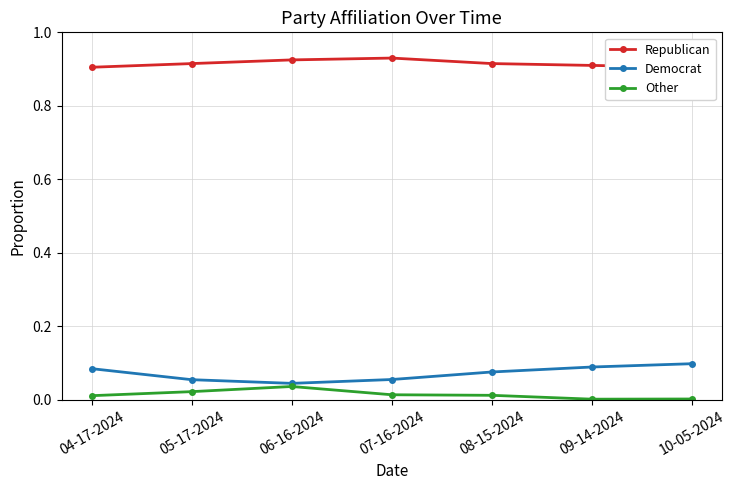

How many categories are shown in the chart?

7